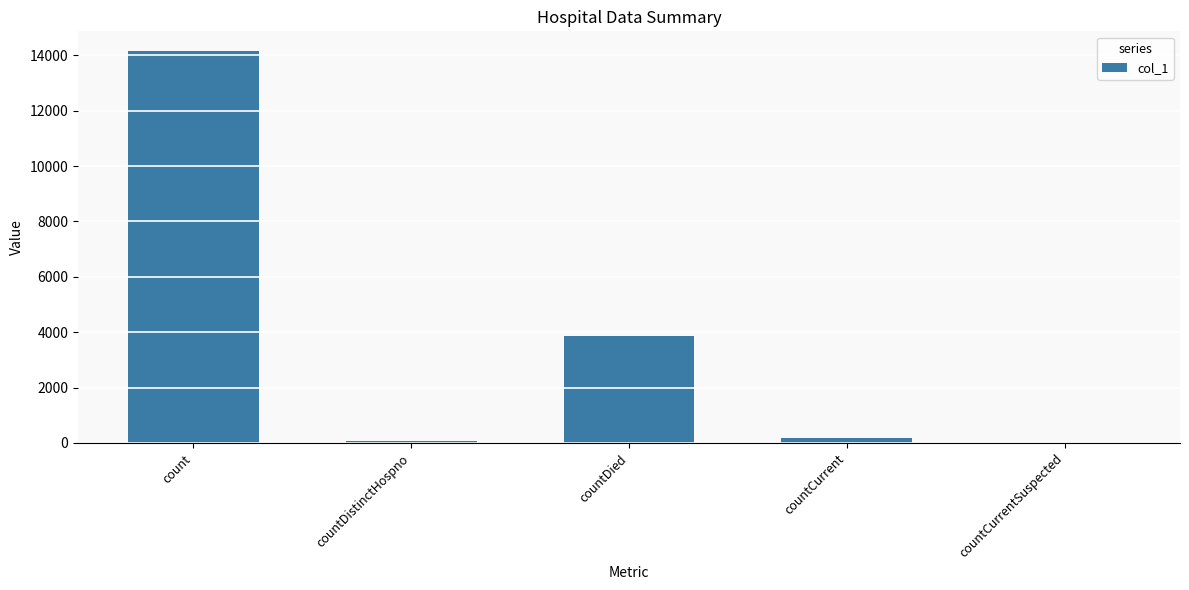

Reading right to left, extract all data points from this chart.

countCurrentSuspected=0	countCurrent=188	countDied=3866	countDistinctHospno=66	count=14158